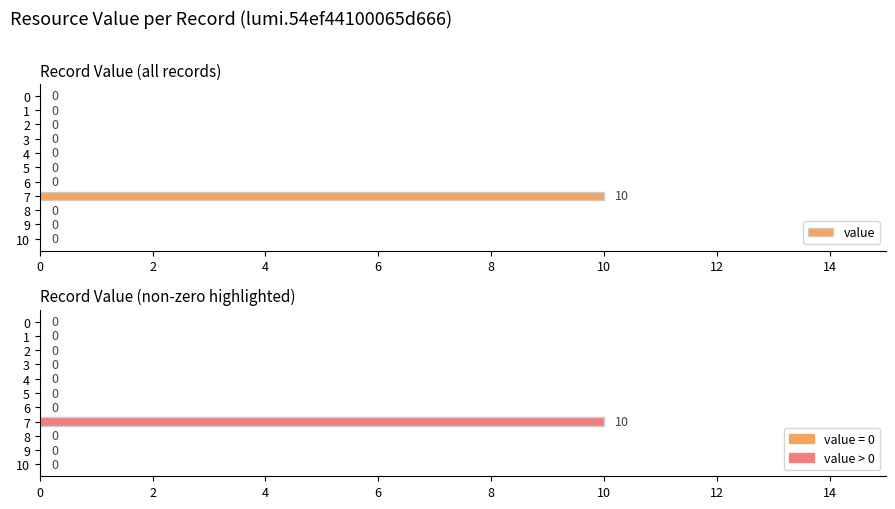

Which series has the largest total across all categories?

value